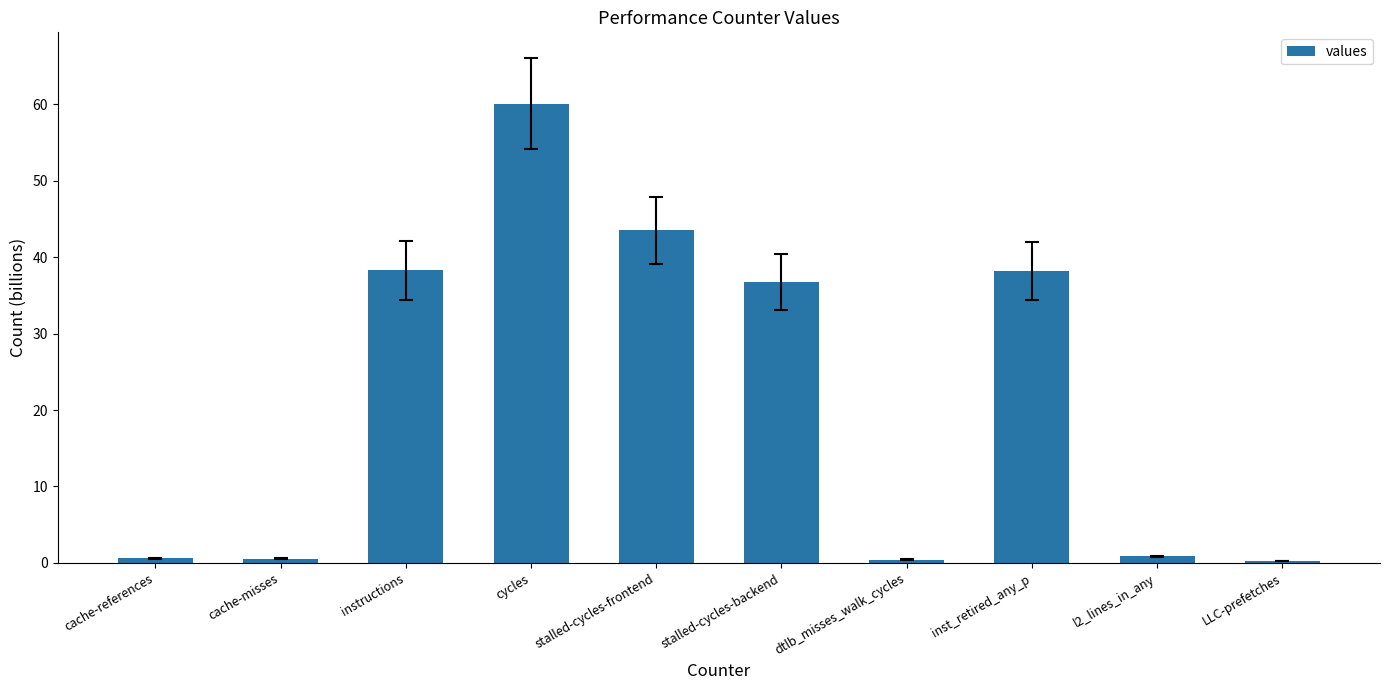

What is the smallest value displayed?

0.3